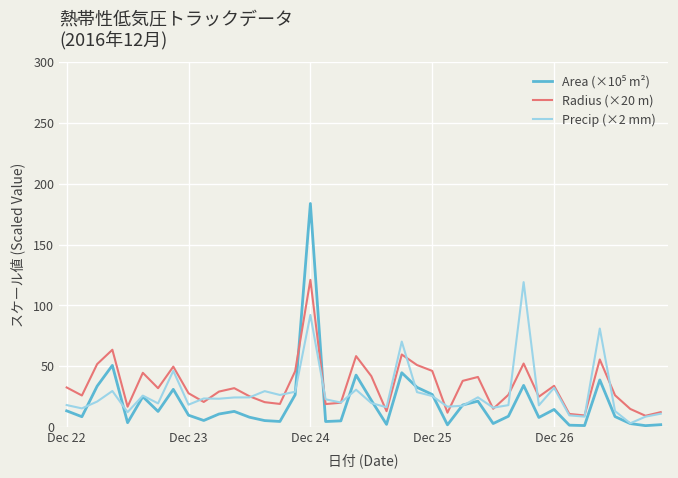

Does the chart have visible grid lines?

Yes